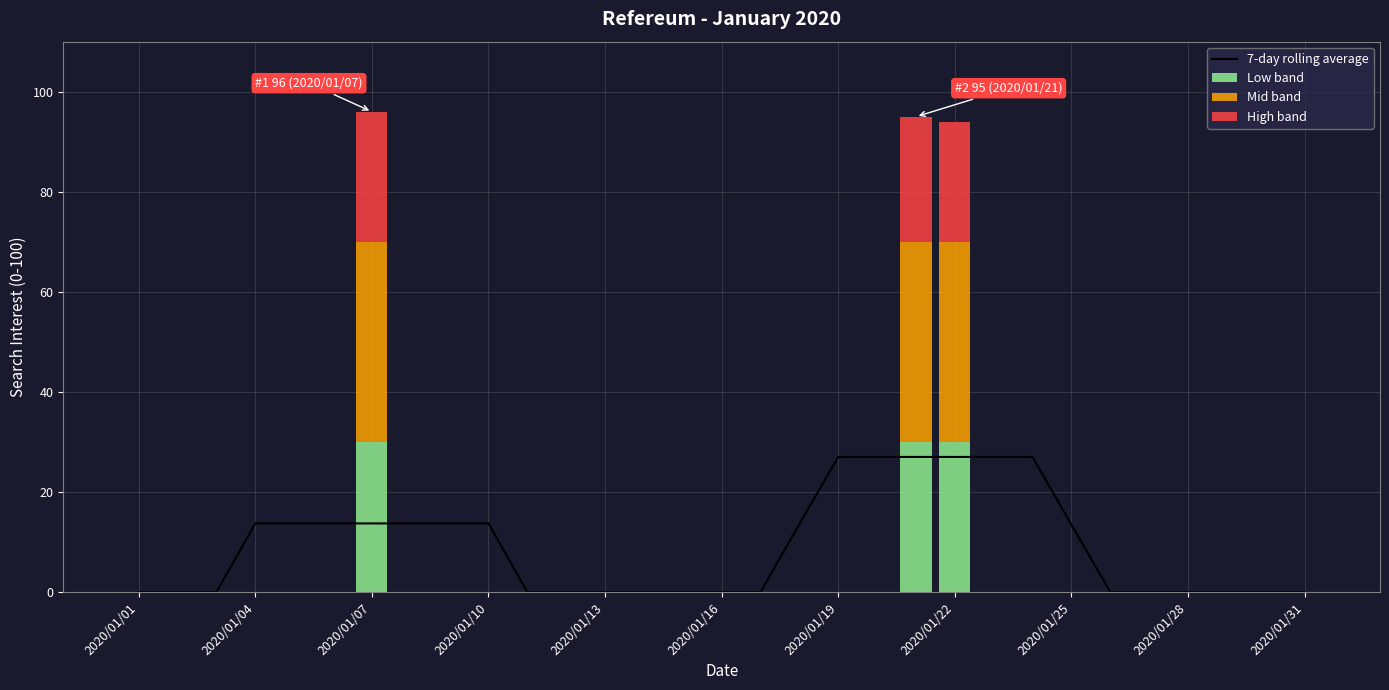

What is the highest value of the Low band series?

30